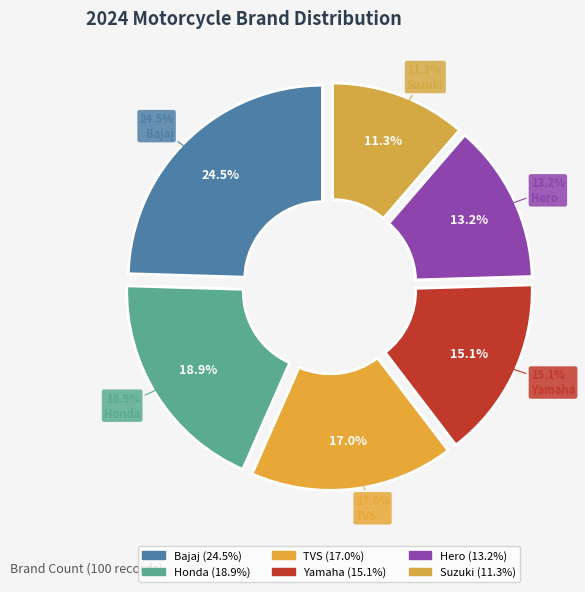

What percentage is NOT represented by Suzuki?

88.7%